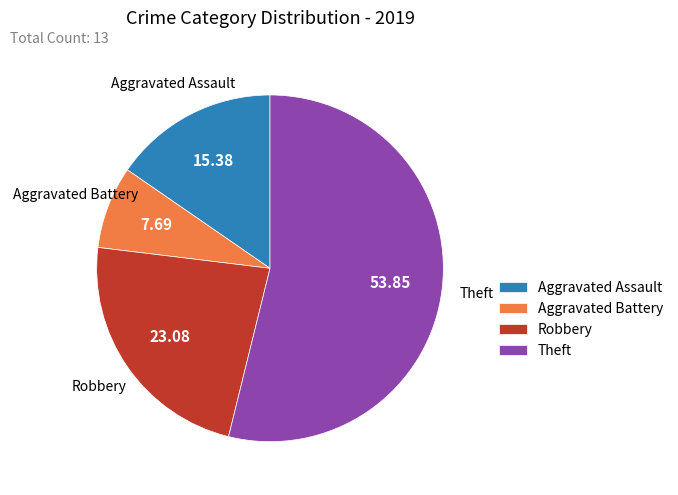

What is the smallest slice in the pie chart?

Aggravated Battery